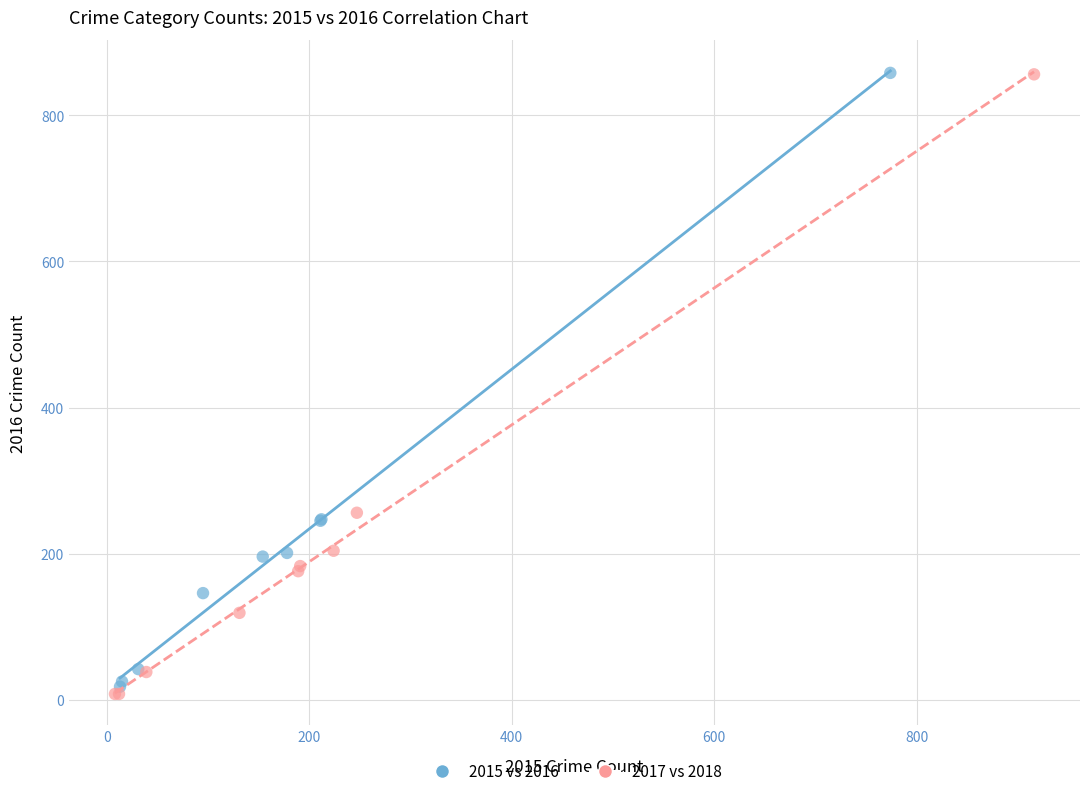

Which series has the widest spread of Y values?

2017 vs 2018